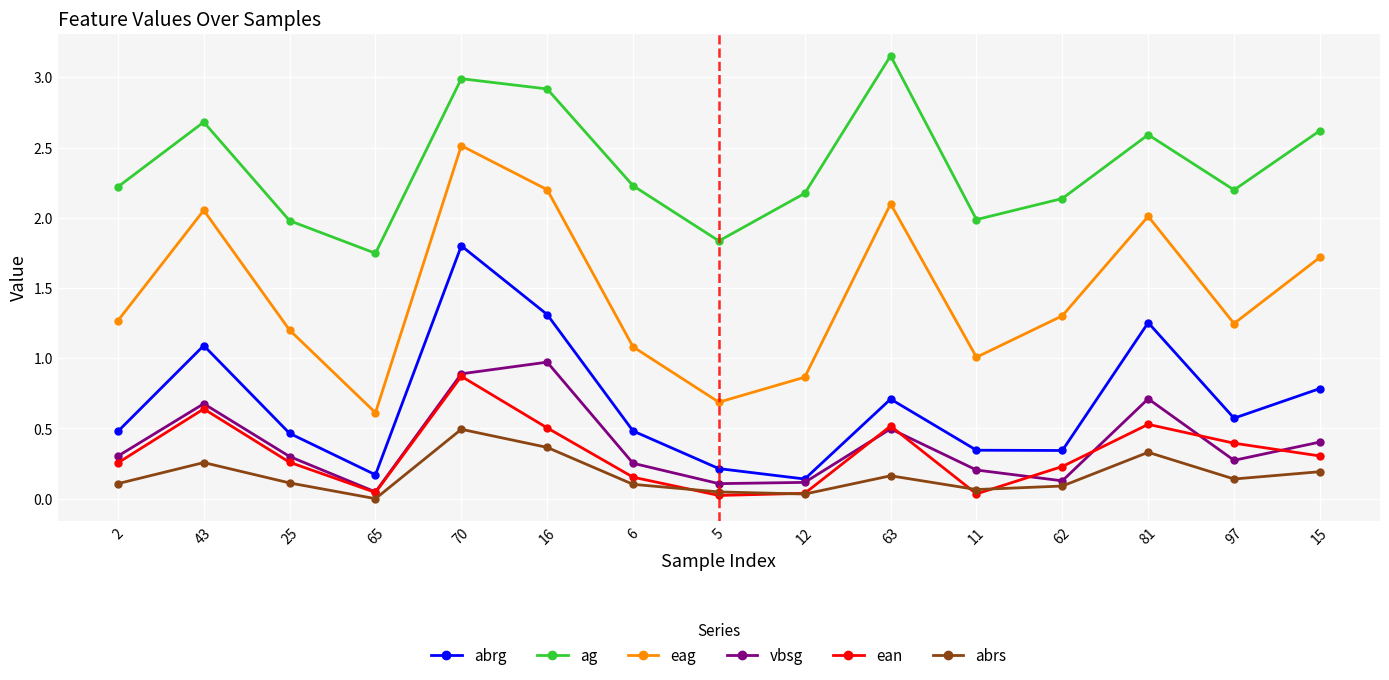

The value of vbsg at 16 is 0.6. True or false?

False